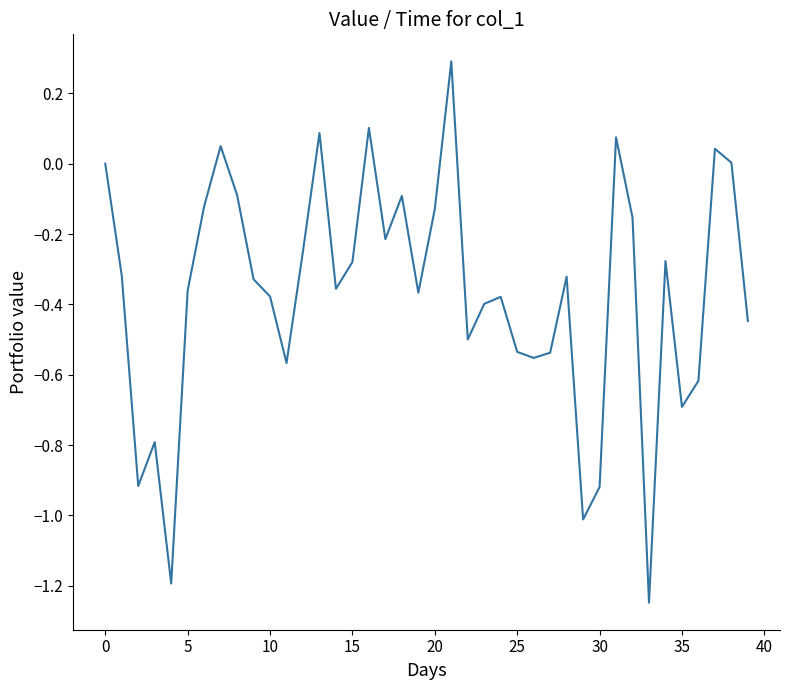

How many interior local peaks (higher than both neighbors) does the data have?

11